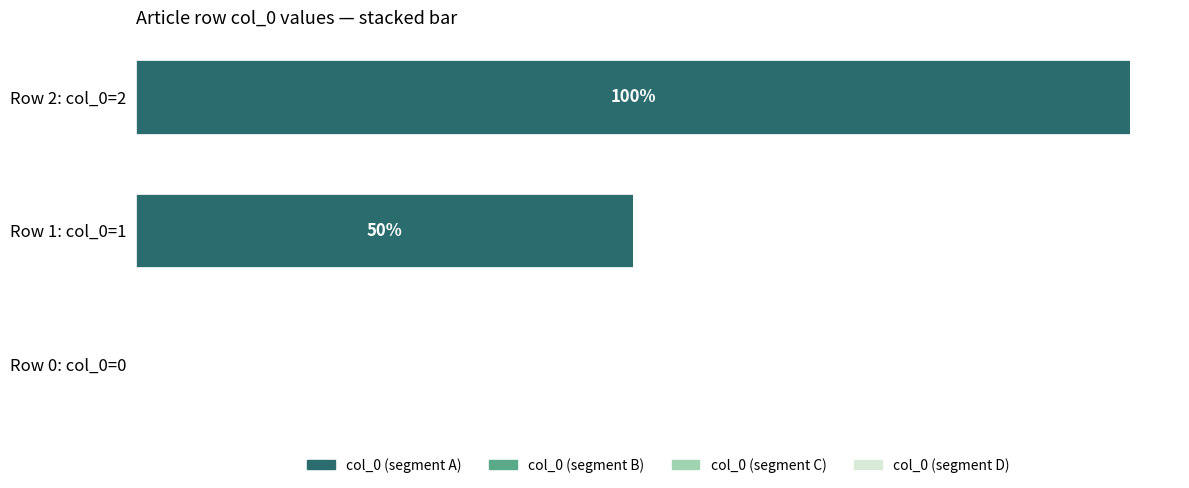

At which label is the value closest to 50?

Row 1: col_0=1